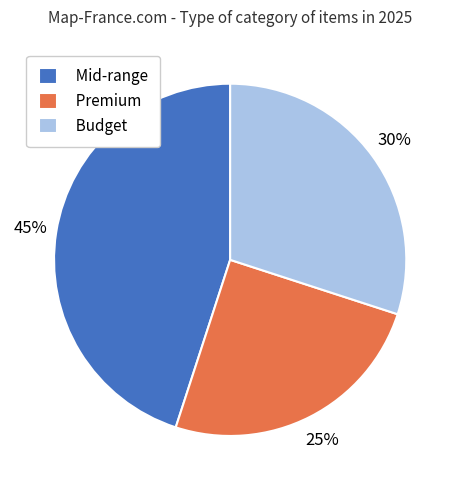

Is there any slice that represents more than half of the pie?

No